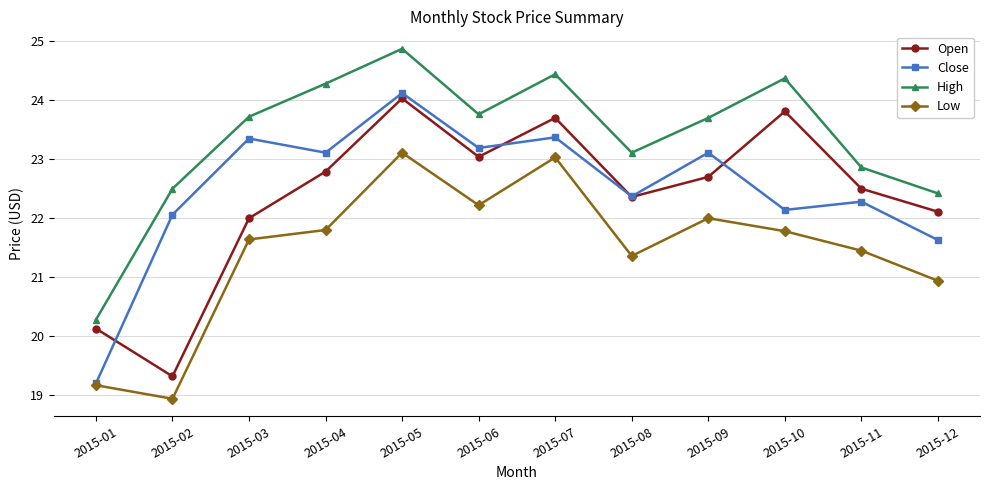

True or false: Low and High intersect in this chart.

False